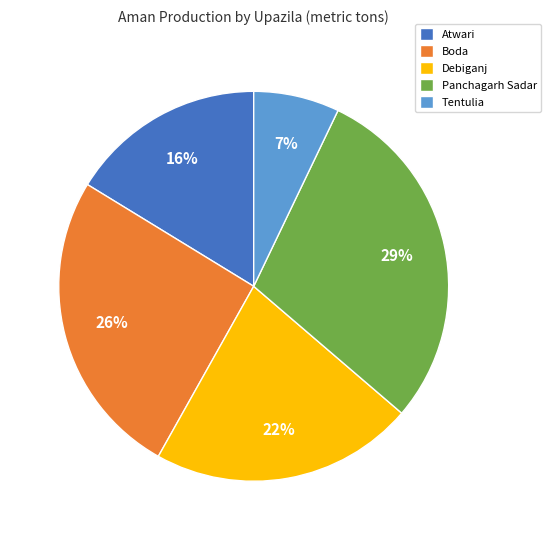

How many segments does this pie chart have?

5